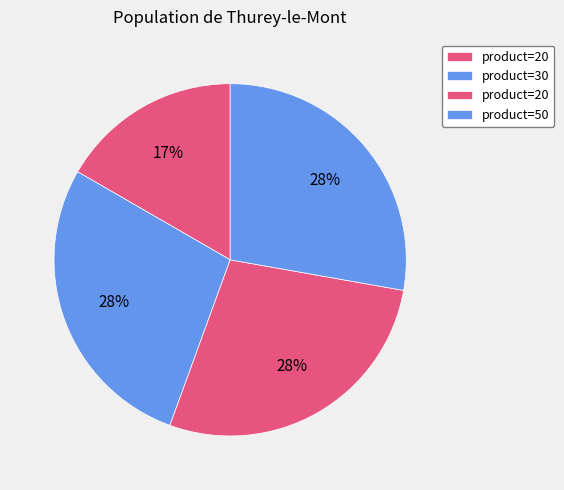

To the nearest percent, what is the difference between the largest and smallest slice percentages?

11%